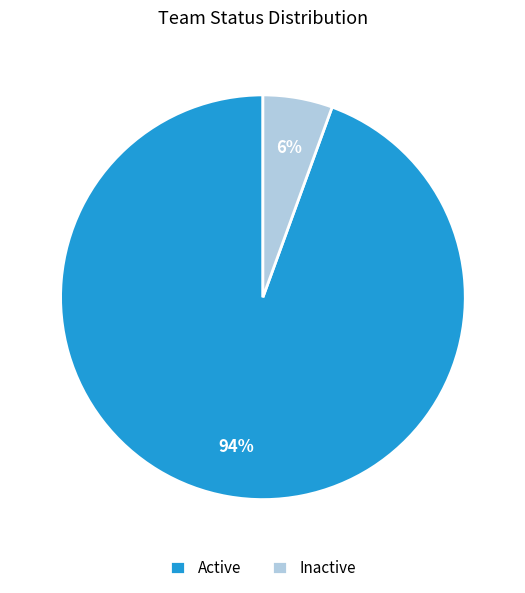

What is the largest slice in the pie chart?

Active